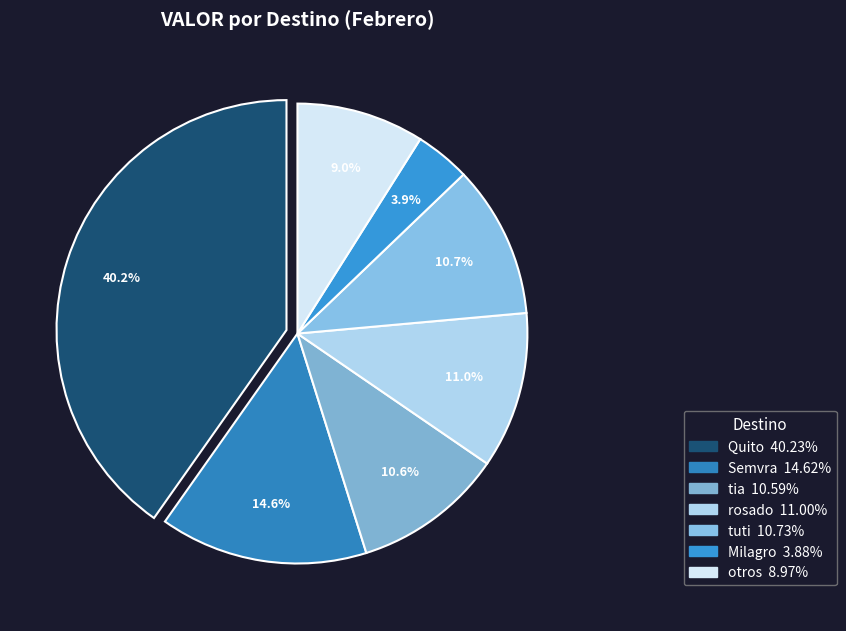

How many segments does this pie chart have?

7